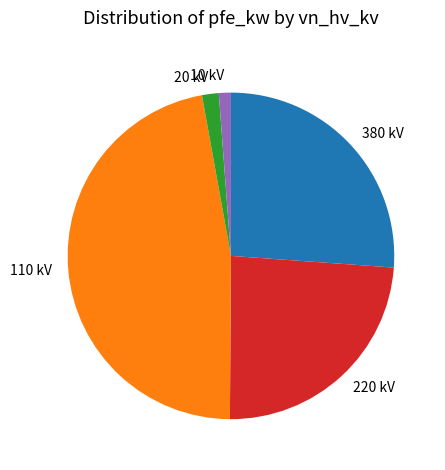

Which category has the biggest portion of the pie?

110 kV